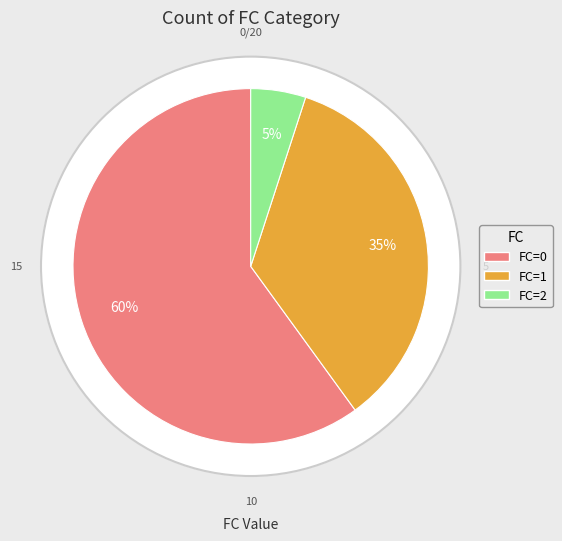

Is there any slice that represents more than half of the pie?

Yes